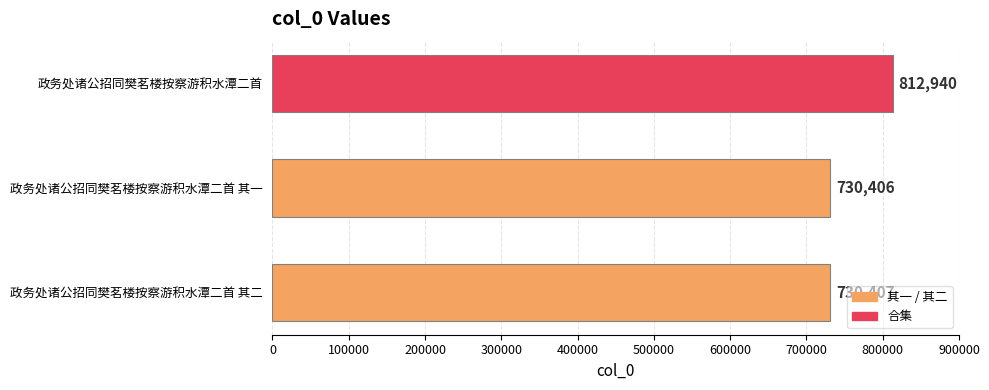

What is the maximum value shown in the chart?

812940